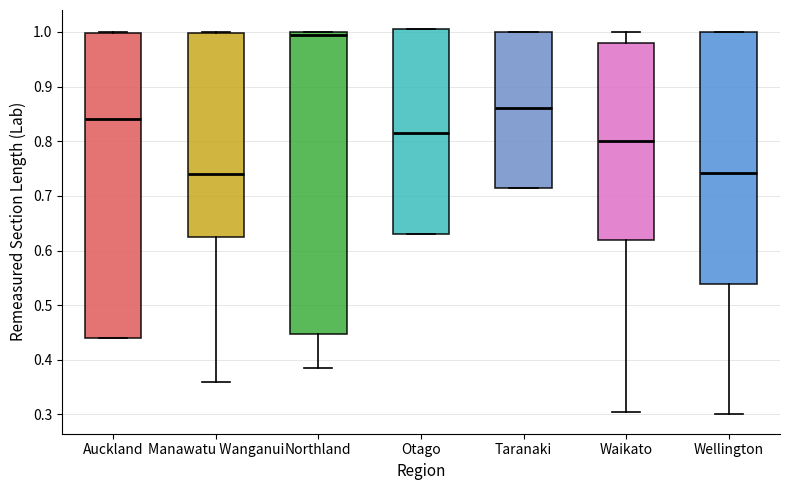

Reading left to right, transcribe this box plot: for each box, give where its median line is, the range the box spans, and where its two whiskers end, as read against the y-axis. The values are not printed on the chart, so give them approximately, as read against the axis.

Auckland: median 0.84, box 0.44 to 1.00, whiskers 0.44 to 1.00
Manawatu Wanganui: median 0.74, box 0.63 to 1.00, whiskers 0.36 to 1.00
Northland: median 1.00 (just below the box's upper edge), box 0.45 to 1.00, whiskers 0.39 to 1.00
Otago: median 0.82, box 0.63 to 1.01, whiskers 0.63 to 1.01
Taranaki: median 0.86, box 0.72 to 1.00, whiskers 0.72 to 1.00
Waikato: median 0.80, box 0.62 to 0.98, whiskers 0.31 to 1.00
Wellington: median 0.74, box 0.54 to 1.00, whiskers 0.30 to 1.00